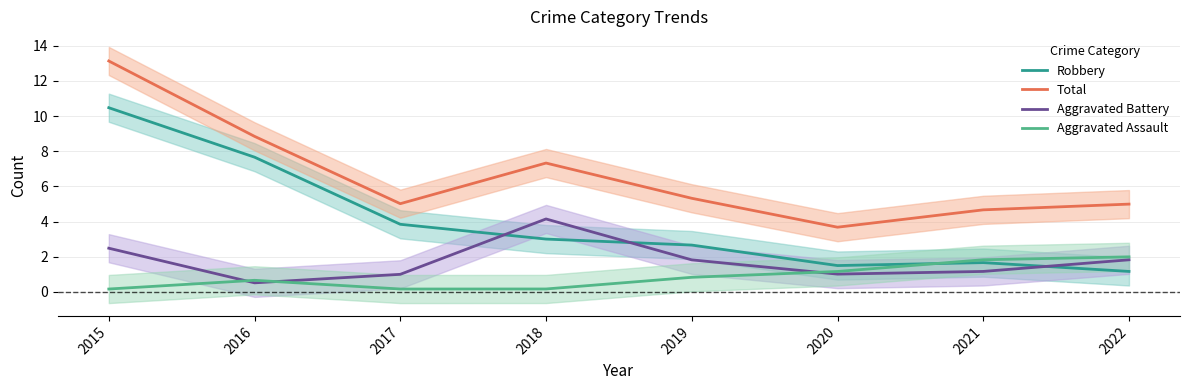

What is the difference between the second highest and minimum values in the Aggravated Assault series?

1.7